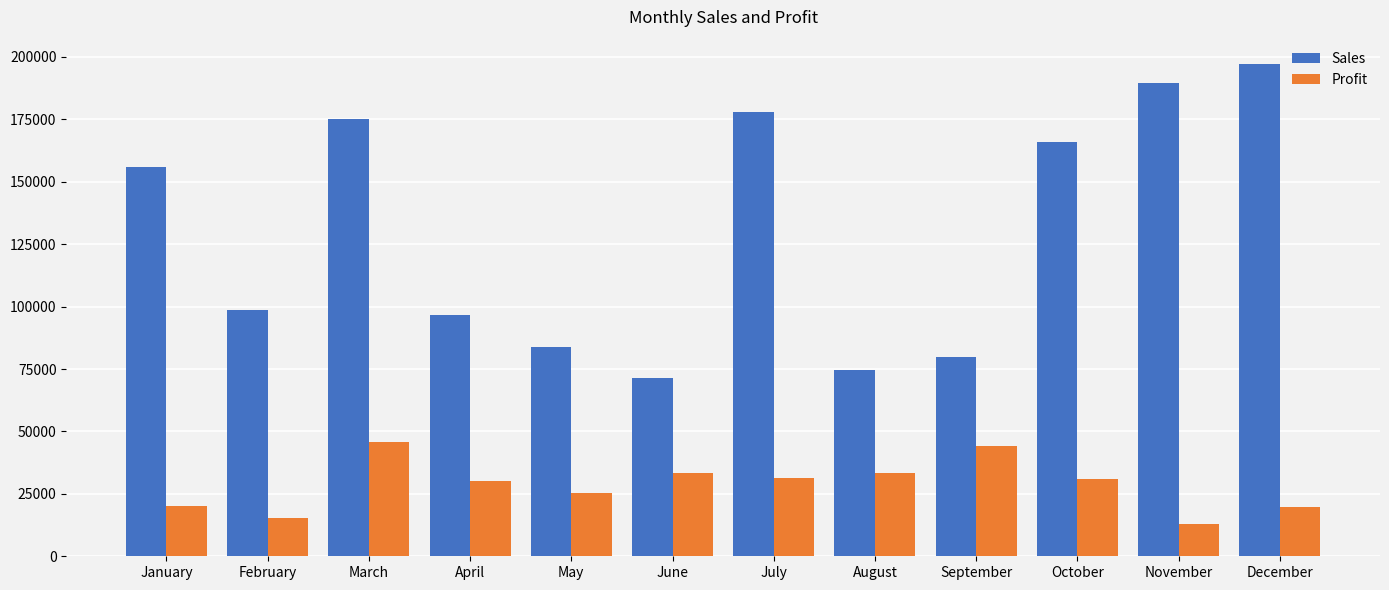

What is the value of the Sales bar at the 7th from the left?

177862